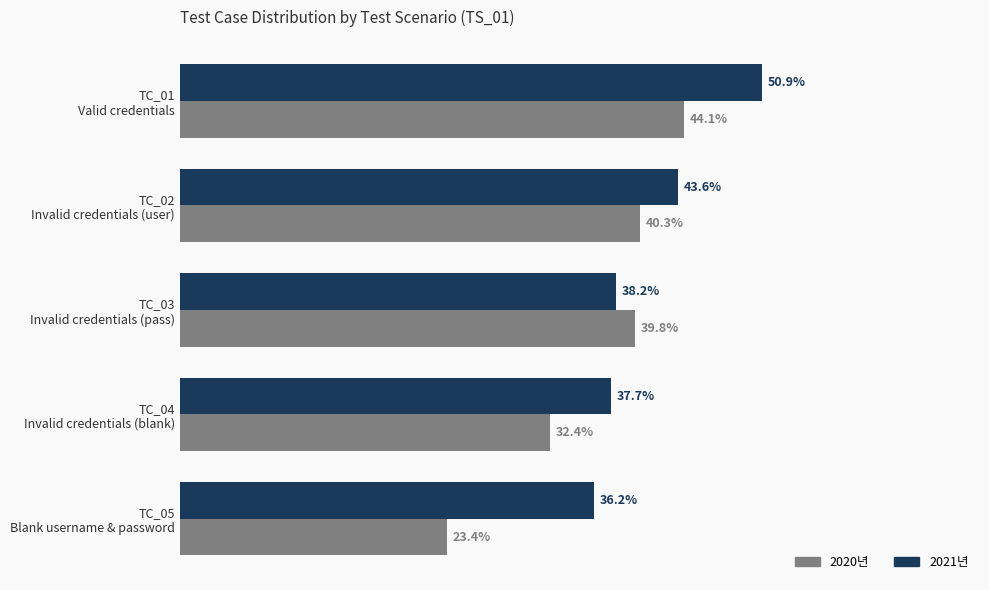

Which series has the largest total across all categories?

2021년